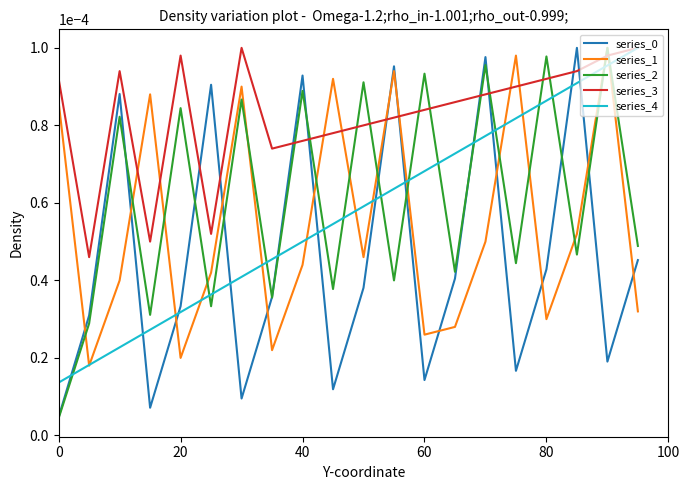

Which series has the largest total across all categories?

series_3